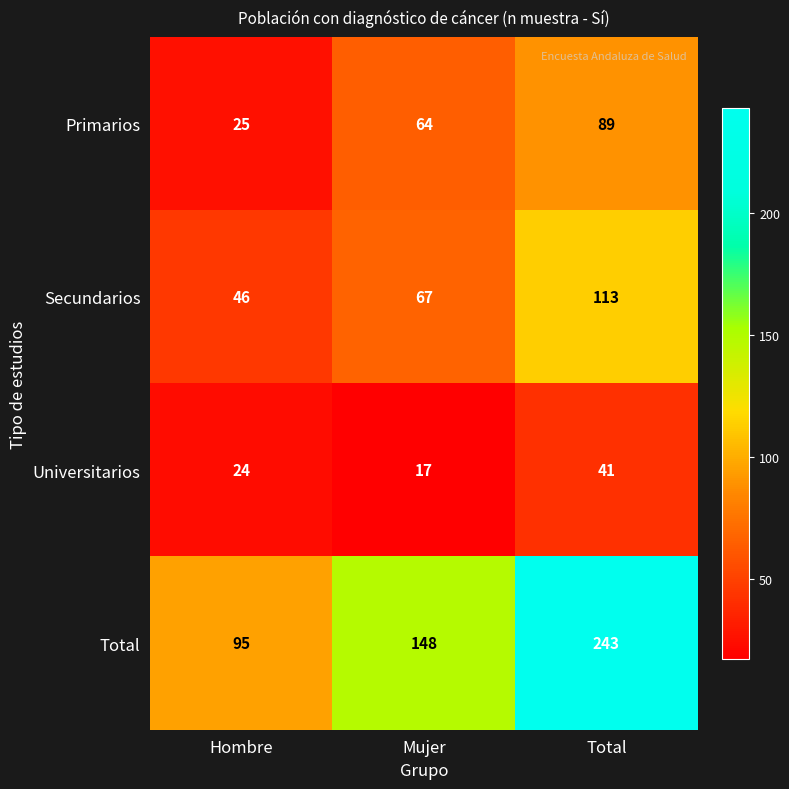

At which label is Total closest to 169?

Mujer